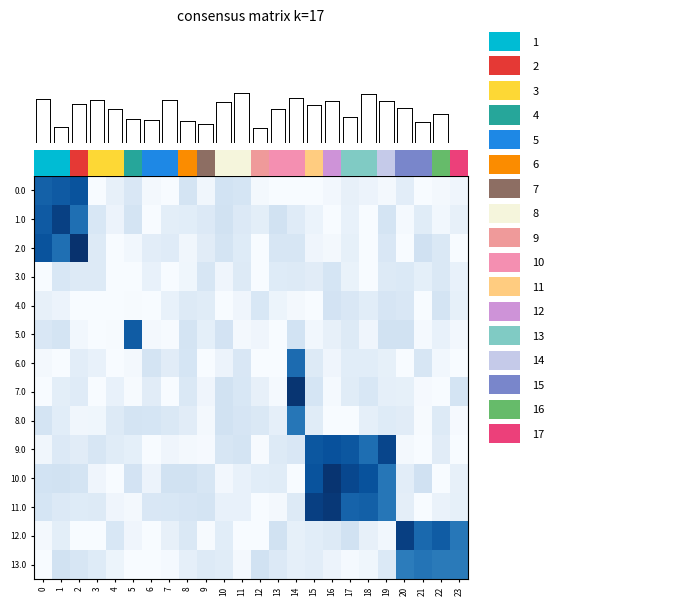

What is the average value of the 1.0 series?

0.2